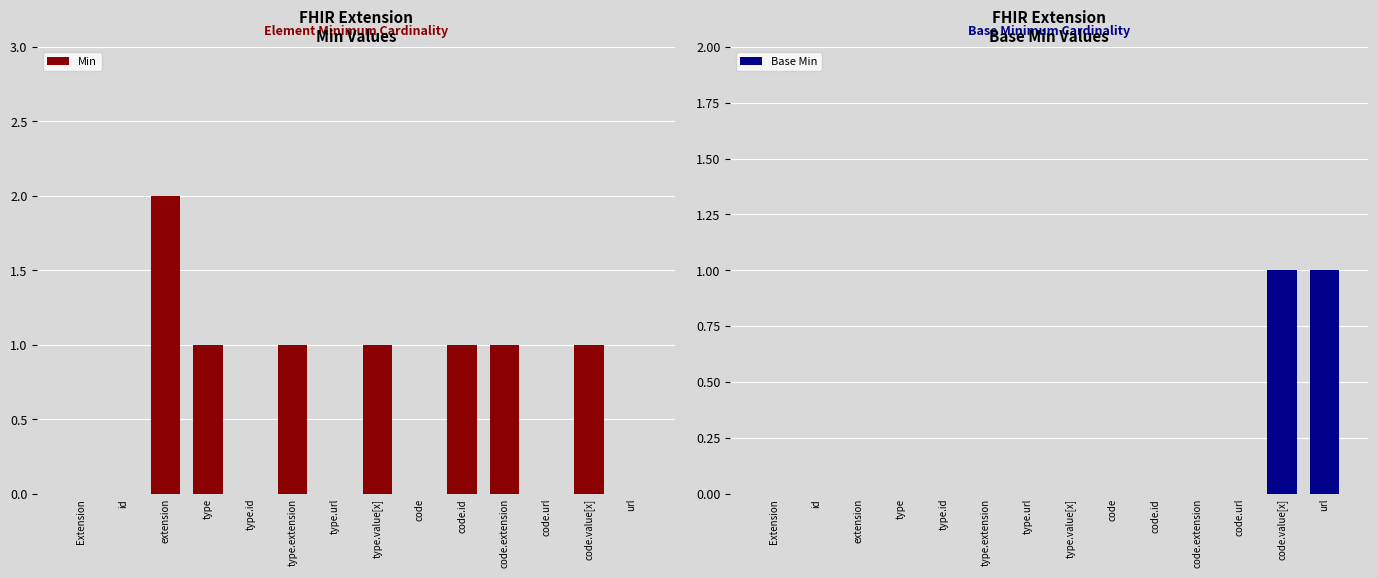

List the labels in order of Min value, smallest first.

Extension, id, type.id, type.url, code, code.url, url, type, type.extension, type.value[x], code.id, code.extension, code.value[x], extension